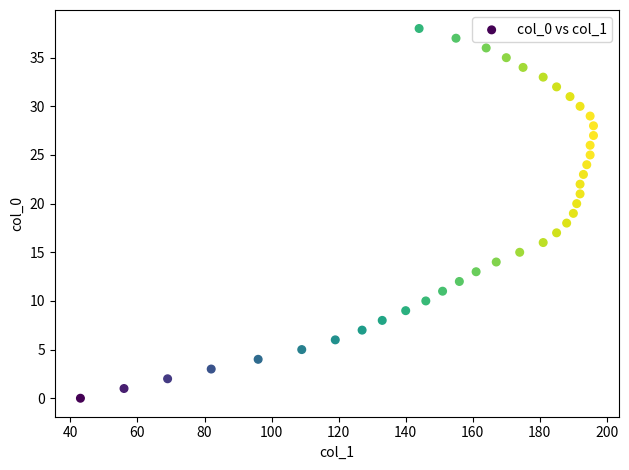

What is the range of Y values (max minus min)?

38